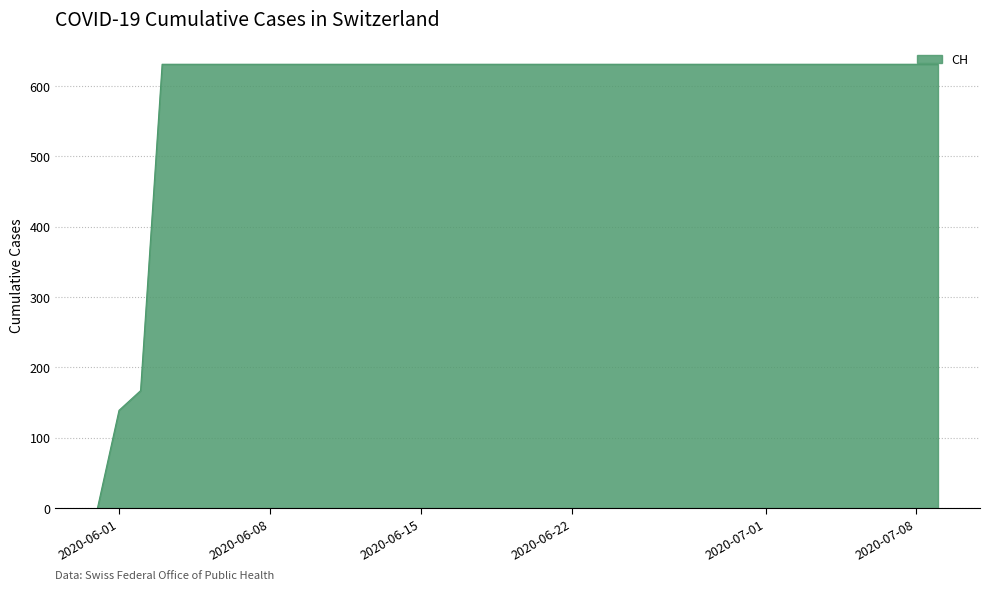

What is the maximum value shown in the chart?

631